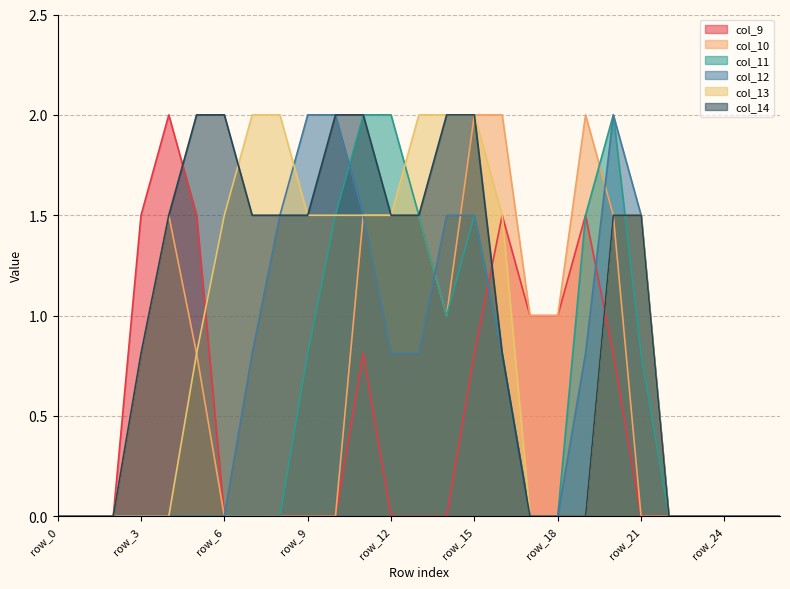

Rank the series by their maximum value, from lowest to highest.

col_9, col_10, col_11, col_12, col_13, col_14